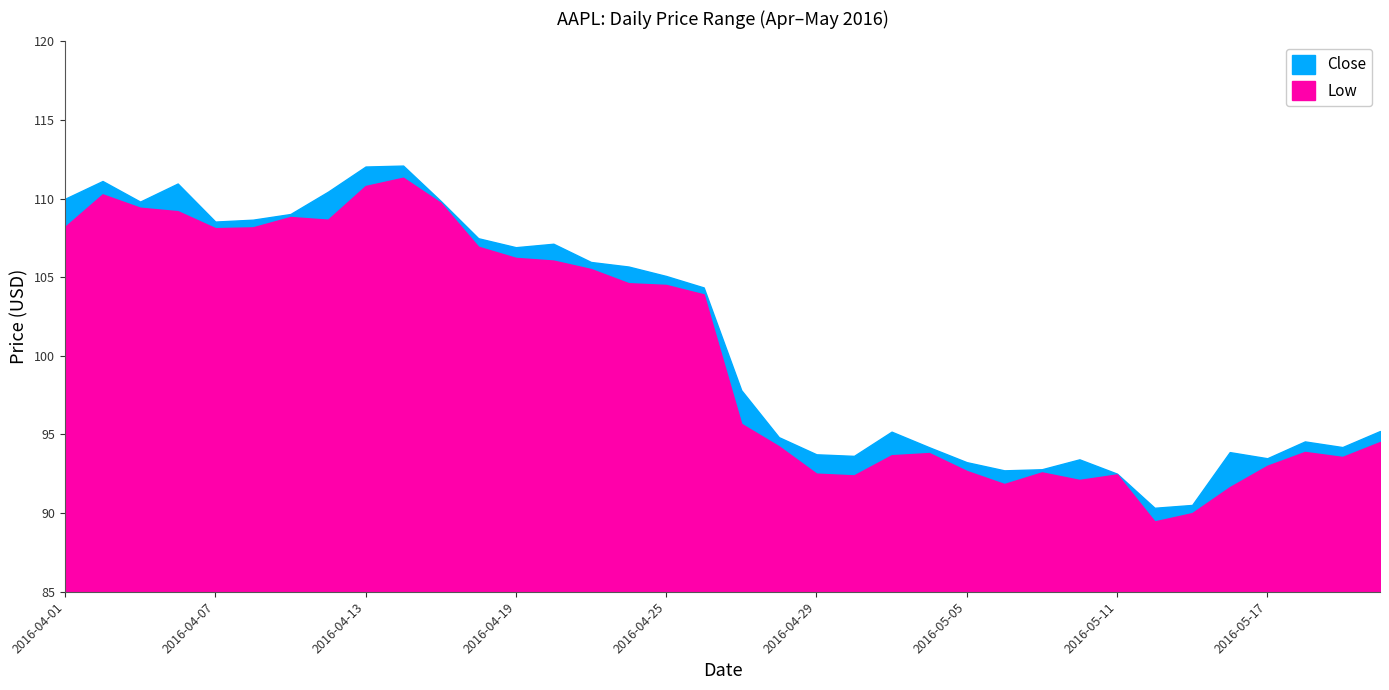

At which category does the chart reach its minimum across all series?

2016-05-12